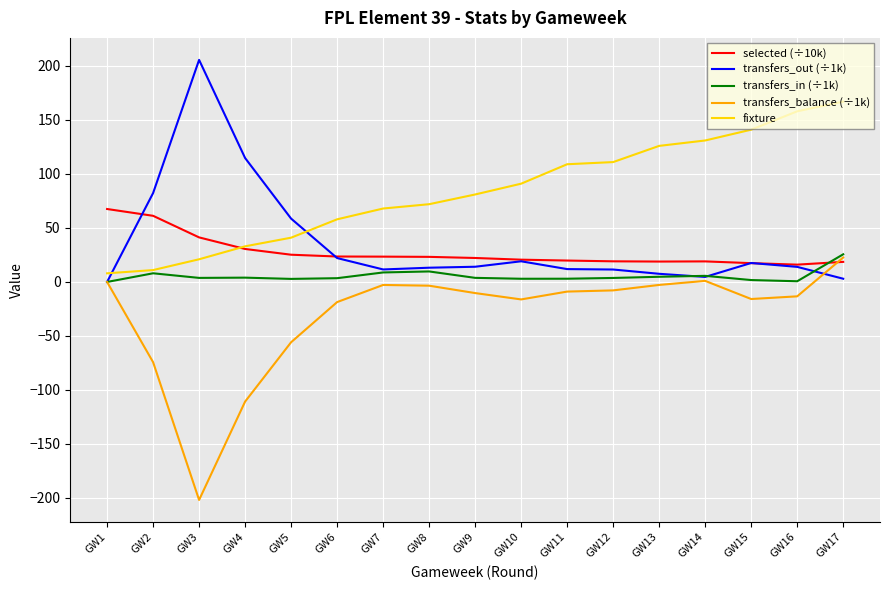

What is the maximum value shown in the chart?

205.6